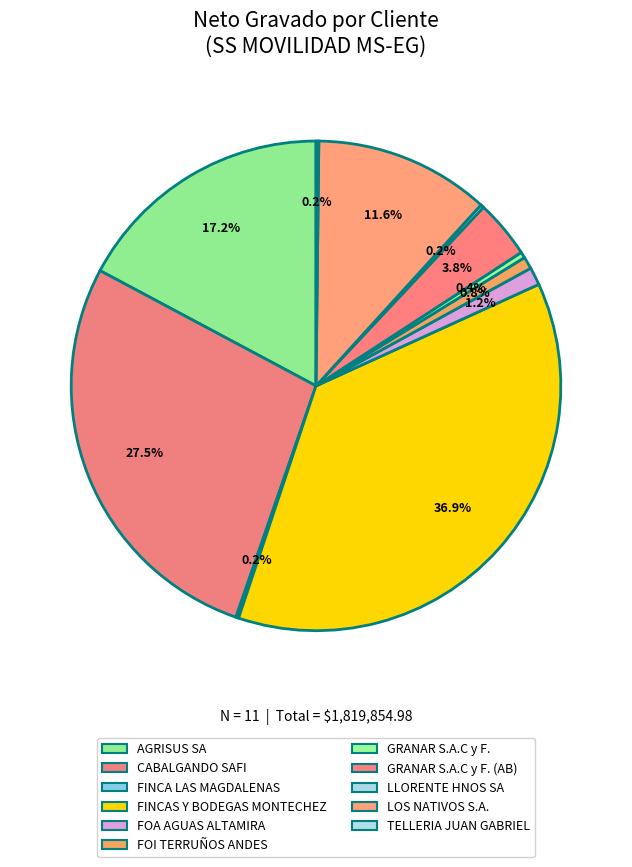

How many slices are in this pie chart?

11